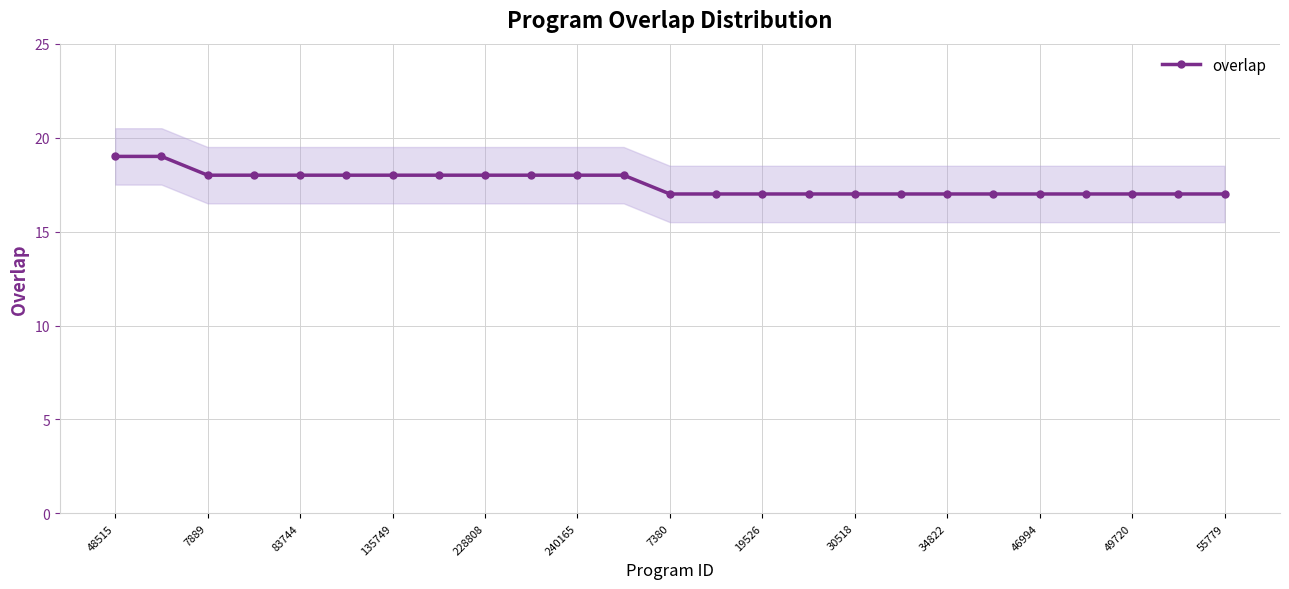

Is it true that overlap equals 18 at 240165?

True